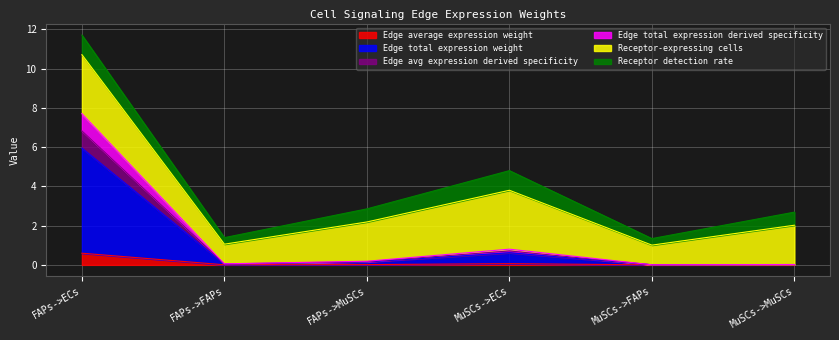

Does the chart display data point markers on the line(s)?

No